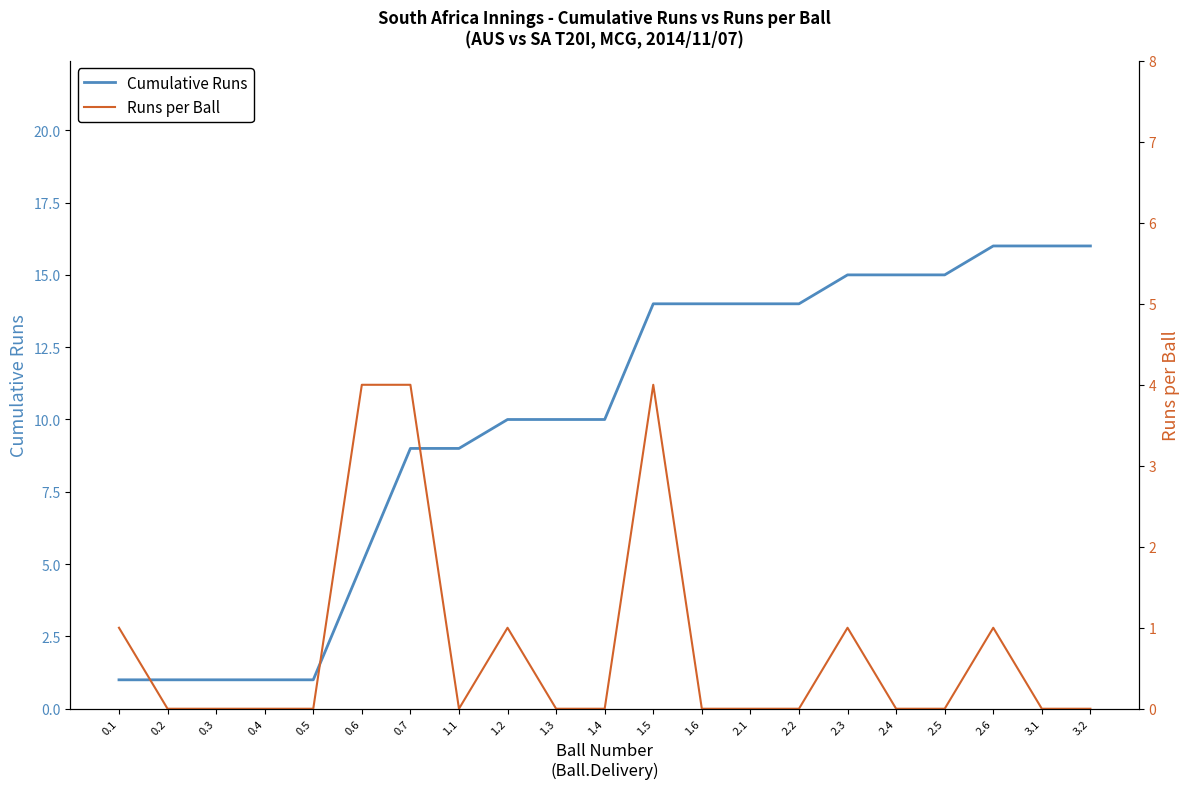

The value of Runs per Ball at 0.7 is 4. True or false?

True